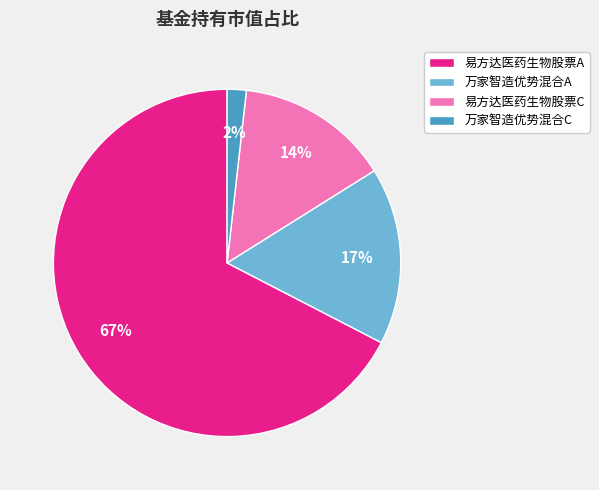

True or false: 易方达医药生物股票C accounts for 26% of the total.

False